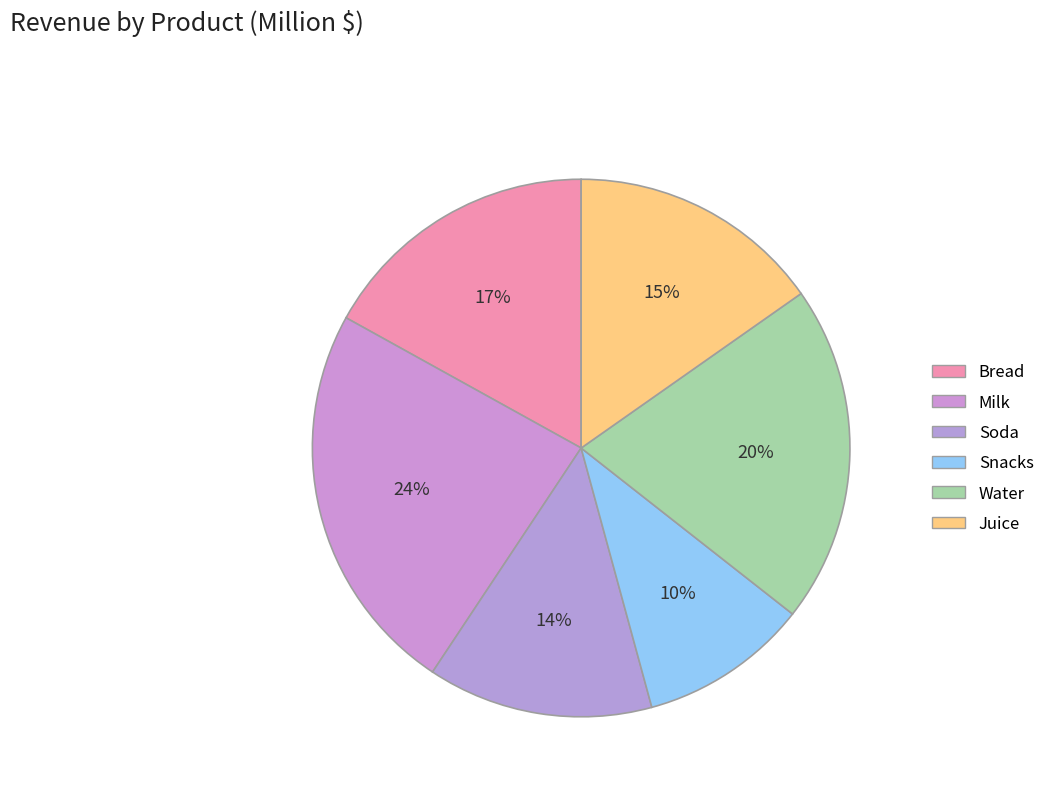

The Milk slice represents 24% of the pie. True or false?

True